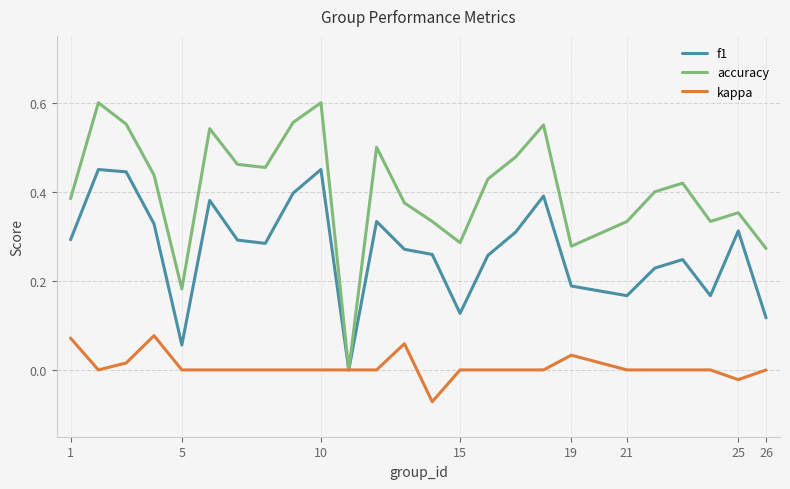

List the series in order of their peak value, lowest first.

kappa, f1, accuracy